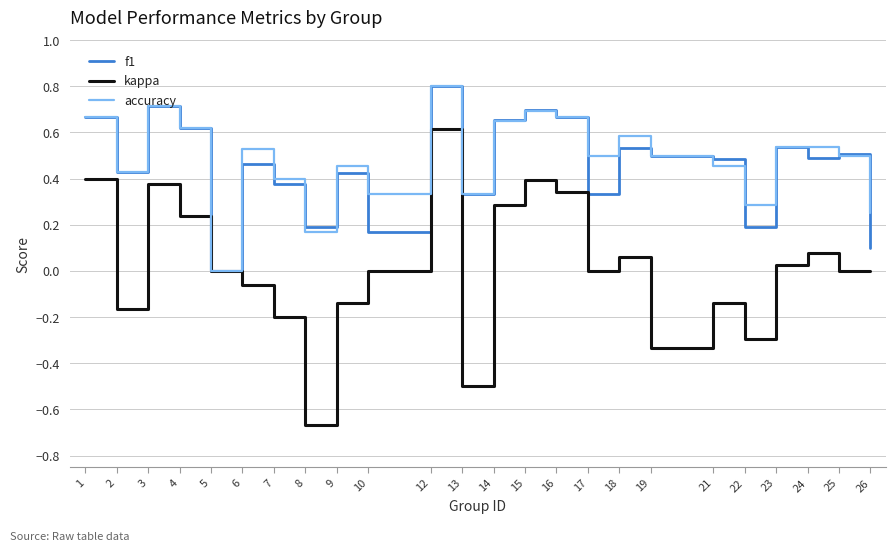

Is the value of kappa at 4 greater than the value of f1 at 10?

Yes